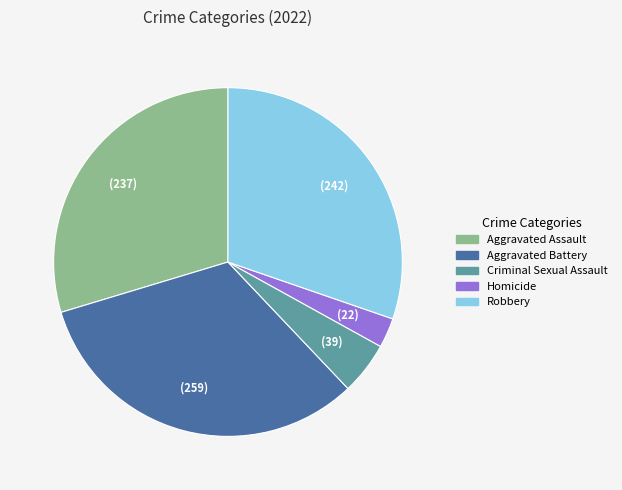

Do Aggravated Battery and Robbery together represent more than half of the pie?

Yes